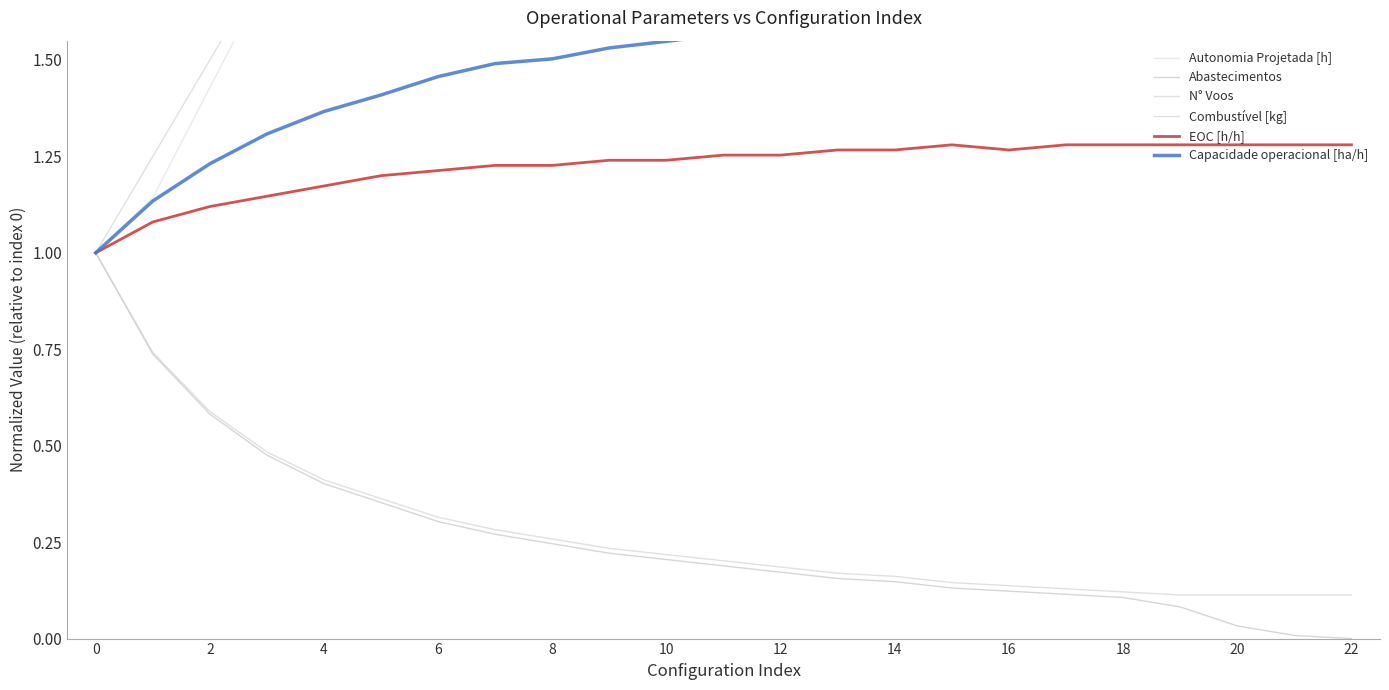

Is it true that N° Voos equals 0.3 at 13?

False